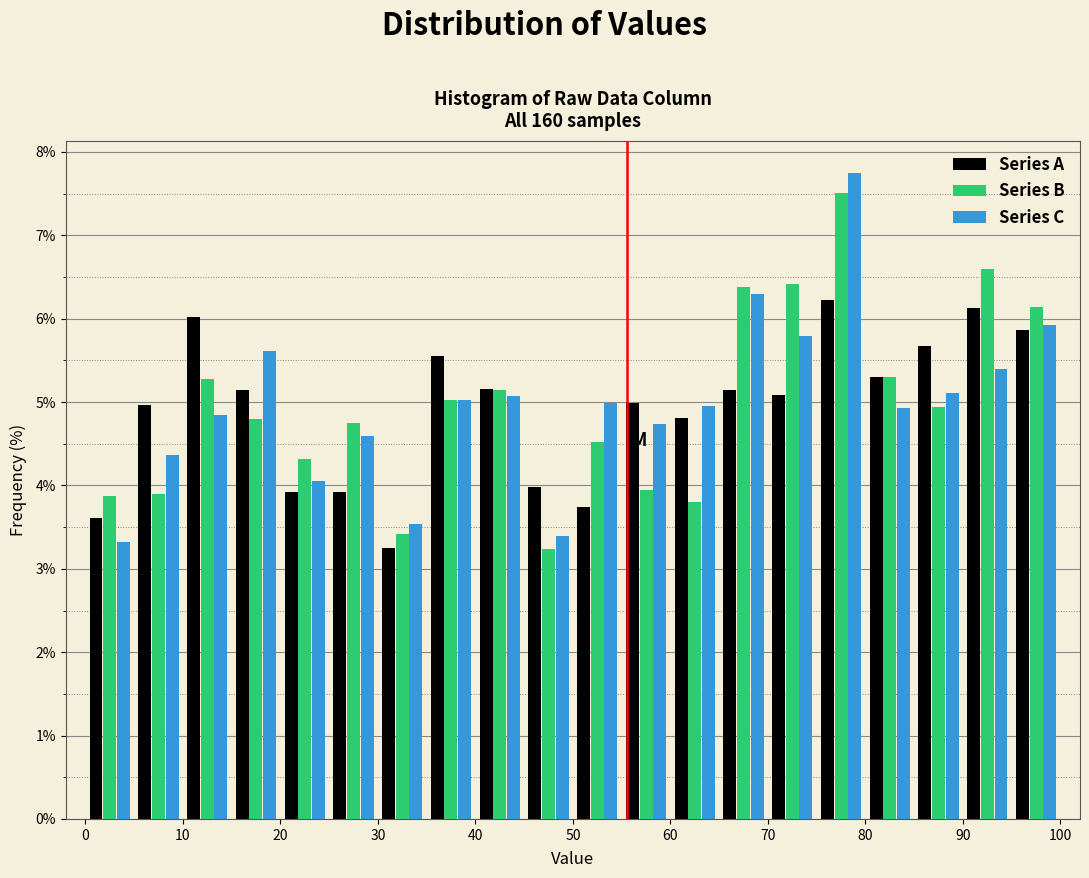

Reading left to right, list every range on the x-axis with the height of the bar of each series over it. The values are not printed on the chart, so give them approximately, as read against the axis.

0 to 5: Series A=3.6	Series B=3.9	Series C=3.3
5 to 10: Series A=5.0	Series B=3.9	Series C=4.4
10 to 15: Series A=6.0	Series B=5.3	Series C=4.8
15 to 20: Series A=5.1	Series B=4.8	Series C=5.6
20 to 25: Series A=3.9	Series B=4.3	Series C=4.1
25 to 30: Series A=3.9	Series B=4.7	Series C=4.6
30 to 35: Series A=3.3	Series B=3.4	Series C=3.5
35 to 40: Series A=5.5	Series B=5.0	Series C=5.0
40 to 45: Series A=5.2	Series B=5.1	Series C=5.1
45 to 50: Series A=4.0	Series B=3.2	Series C=3.4
50 to 55: Series A=3.7	Series B=4.5	Series C=5.0
55 to 60: Series A=5.0	Series B=3.9	Series C=4.7
60 to 65: Series A=4.8	Series B=3.8	Series C=5.0
65 to 70: Series A=5.1	Series B=6.4	Series C=6.3
70 to 75: Series A=5.1	Series B=6.4	Series C=5.8
75 to 80: Series A=6.2	Series B=7.5	Series C=7.7
80 to 85: Series A=5.3	Series B=5.3	Series C=4.9
85 to 90: Series A=5.7	Series B=4.9	Series C=5.1
90 to 95: Series A=6.1	Series B=6.6	Series C=5.4
95 to 100: Series A=5.9	Series B=6.1	Series C=5.9